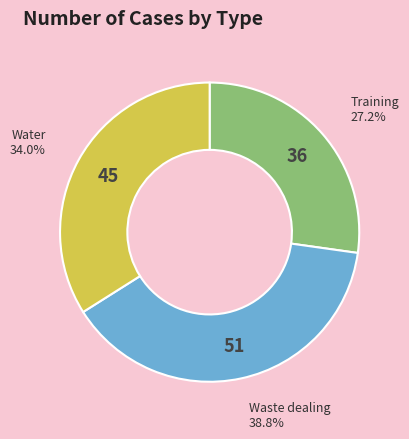

Is there any slice that represents more than half of the pie?

No